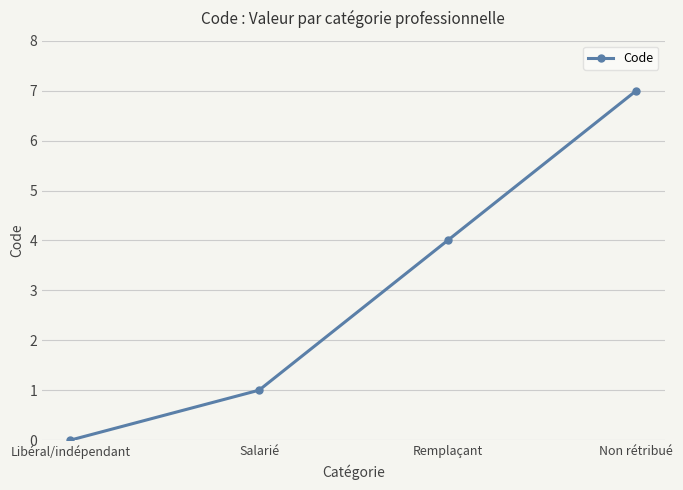

Does the chart display data point markers on the line(s)?

Yes